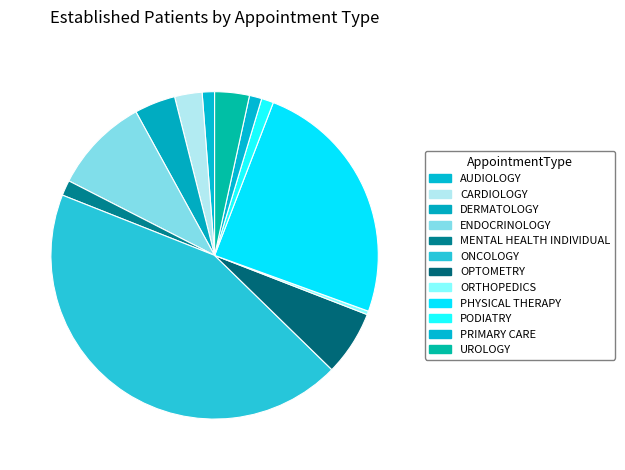

How many segments does this pie chart have?

12